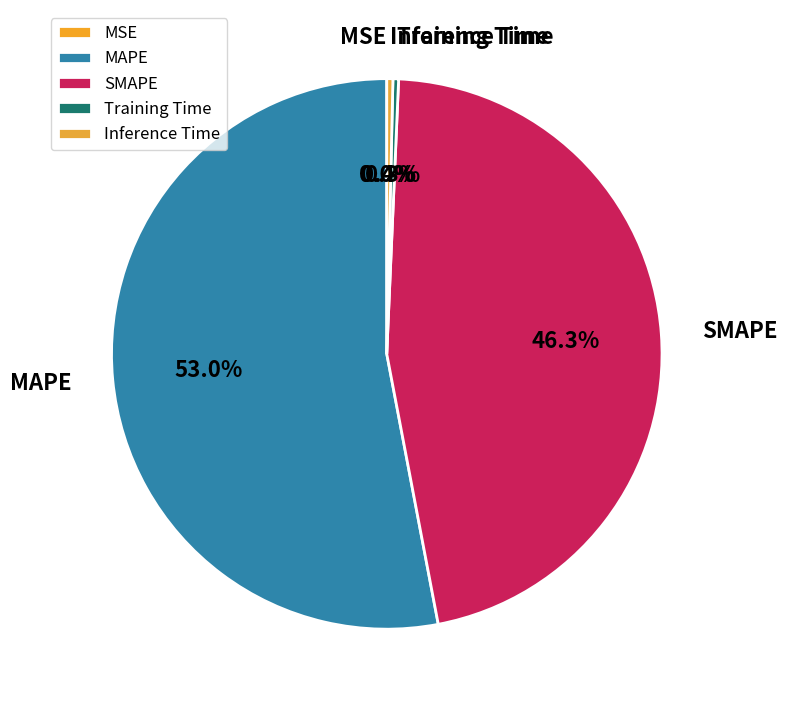

Is there any slice that represents more than half of the pie?

Yes